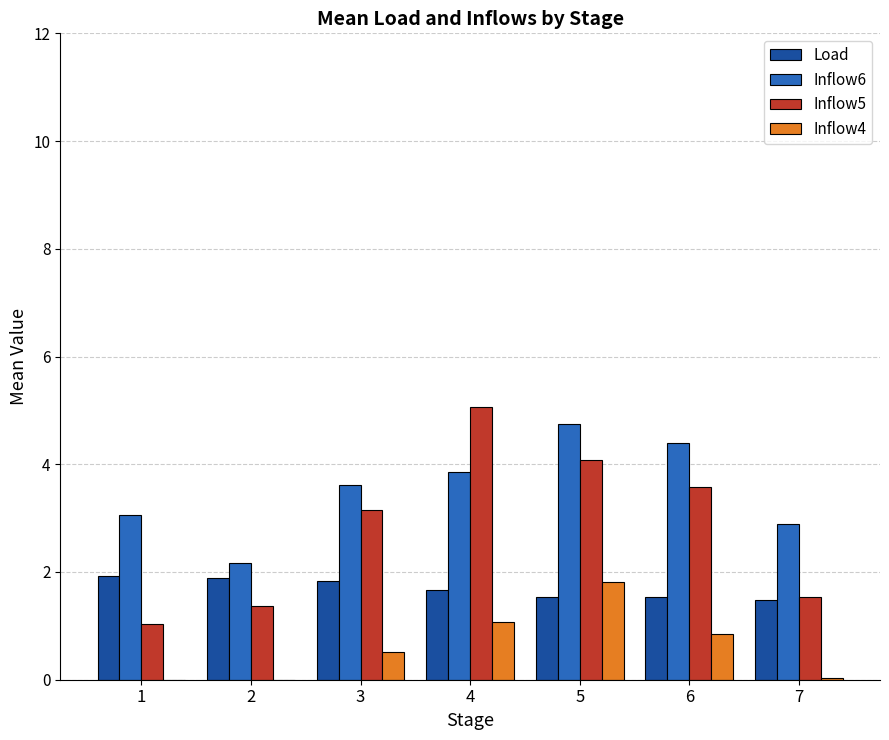

True or false: Load has a value of 1.3 at 1.

False